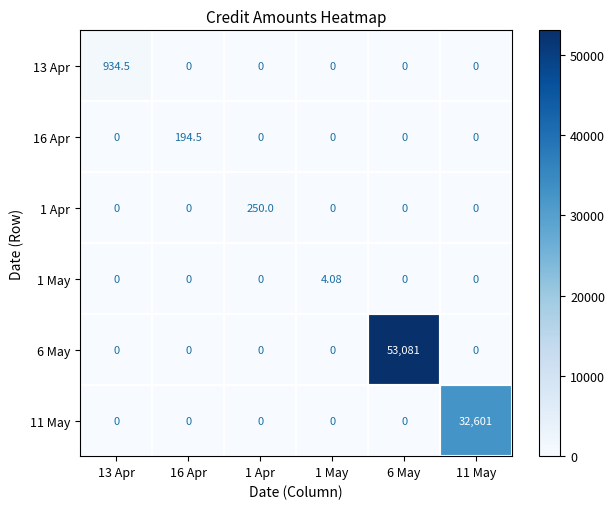

Reading left to right, what are all the values shown in this chart?

13 Apr: 13 Apr=934.5	16 Apr=0.0	1 Apr=0.0	1 May=0.0	6 May=0.0	11 May=0.0
16 Apr: 13 Apr=0.0	16 Apr=194.5	1 Apr=0.0	1 May=0.0	6 May=0.0	11 May=0.0
1 Apr: 13 Apr=0.0	16 Apr=0.0	1 Apr=250.0	1 May=0.0	6 May=0.0	11 May=0.0
1 May: 13 Apr=0.0	16 Apr=0.0	1 Apr=0.0	1 May=4.1	6 May=0.0	11 May=0.0
6 May: 13 Apr=0.0	16 Apr=0.0	1 Apr=0.0	1 May=0.0	6 May=53081.0	11 May=0.0
11 May: 13 Apr=0.0	16 Apr=0.0	1 Apr=0.0	1 May=0.0	6 May=0.0	11 May=32601.0